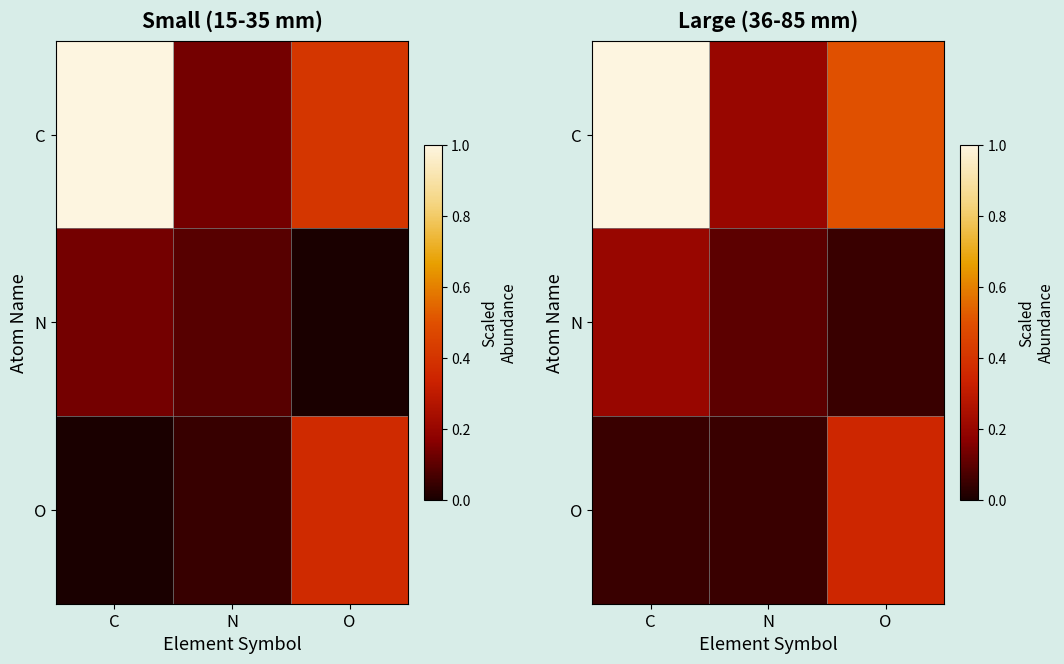

Between O and N, which is larger?

O